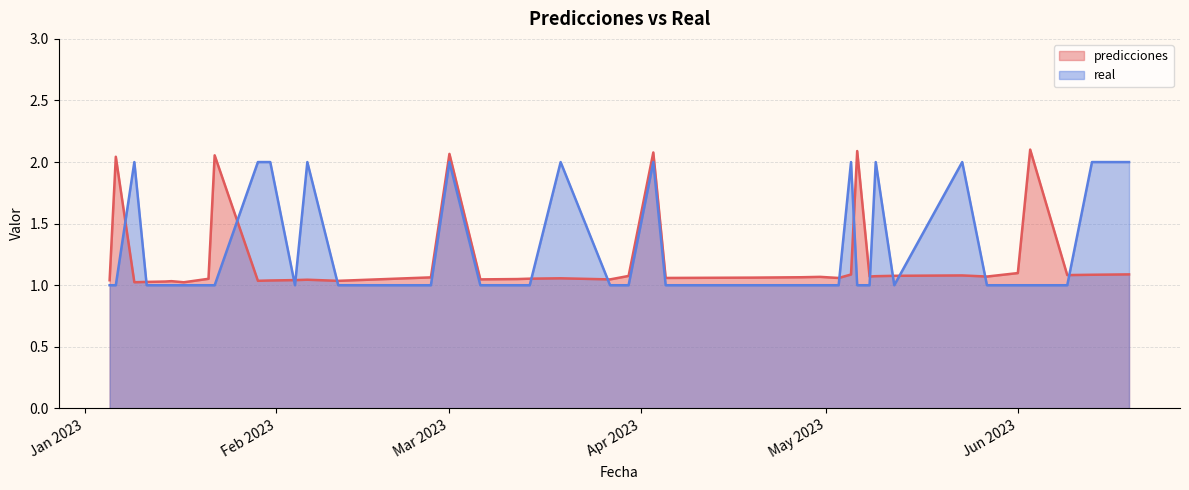

Where is the first local minimum for real?

2023-02-04